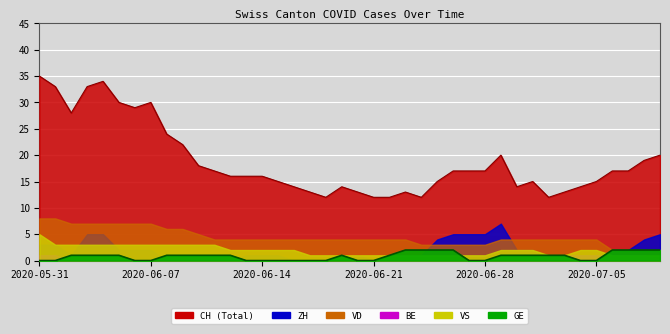

What is the spread (max minus min) of values at 2020-07-02?

12